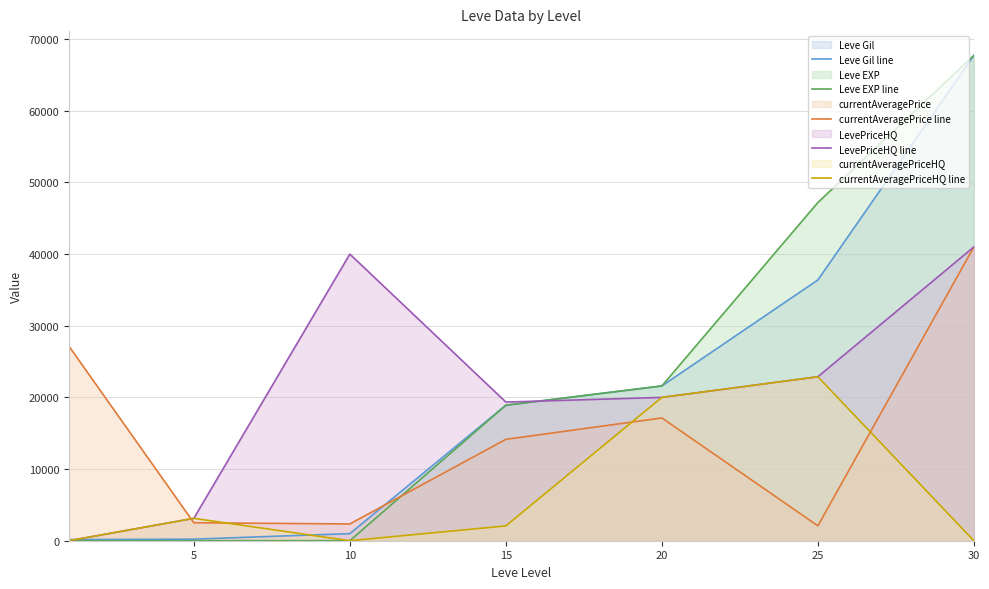

What is the value of the Leve EXP line point at the 2nd from the left?

5